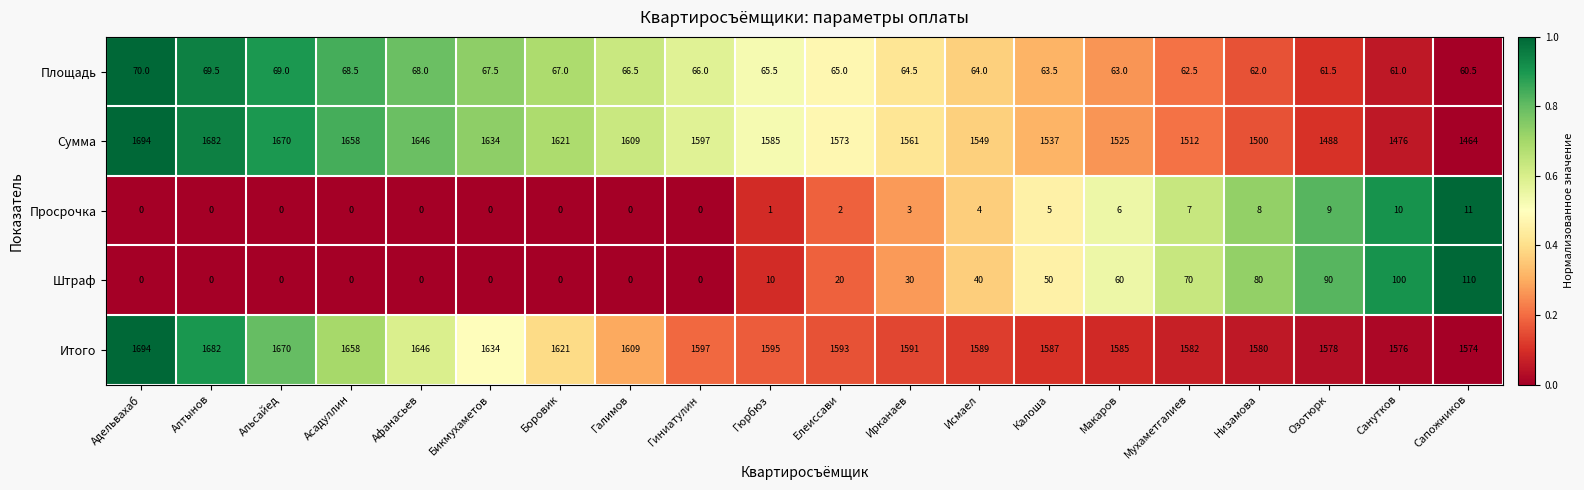

At which label is Штраф closest to 55?

Калоша